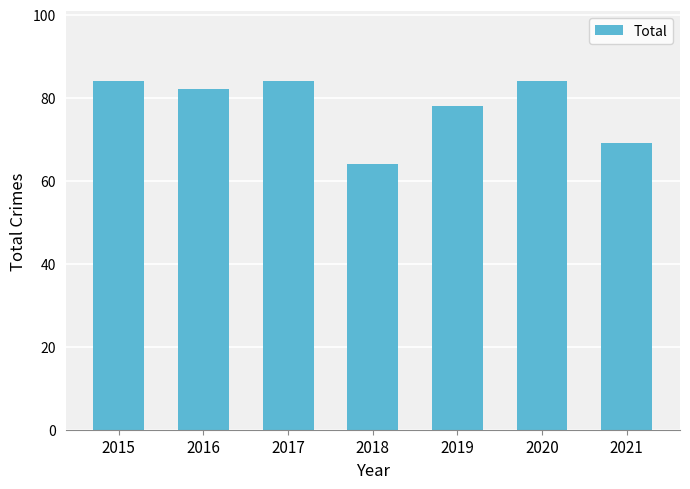

Reading right to left, extract all data points from this chart.

2021=69	2020=84	2019=78	2018=64	2017=84	2016=82	2015=84